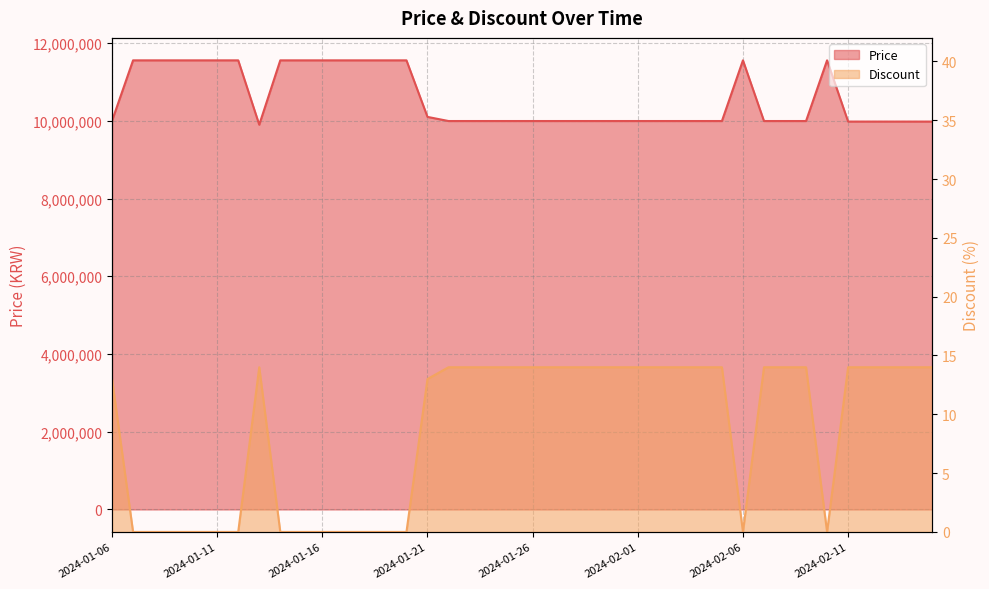

True or false: Price and Discount cross at least once.

False